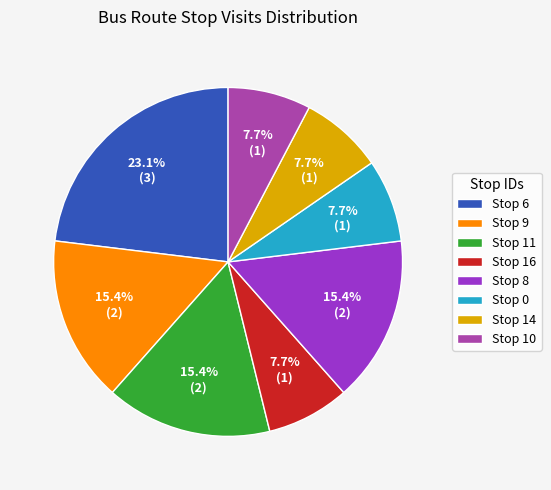

To the nearest percent, what portion does Stop 9 represent?

15%